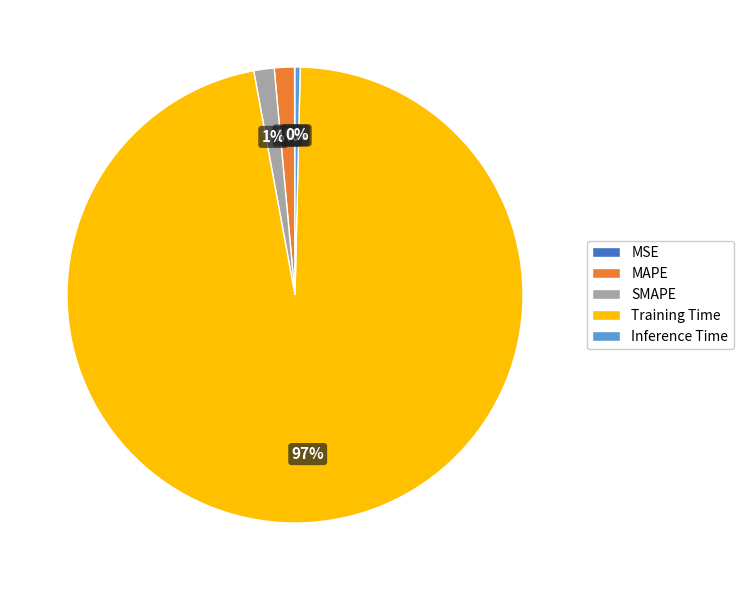

To the nearest percent, what portion does SMAPE represent?

1%